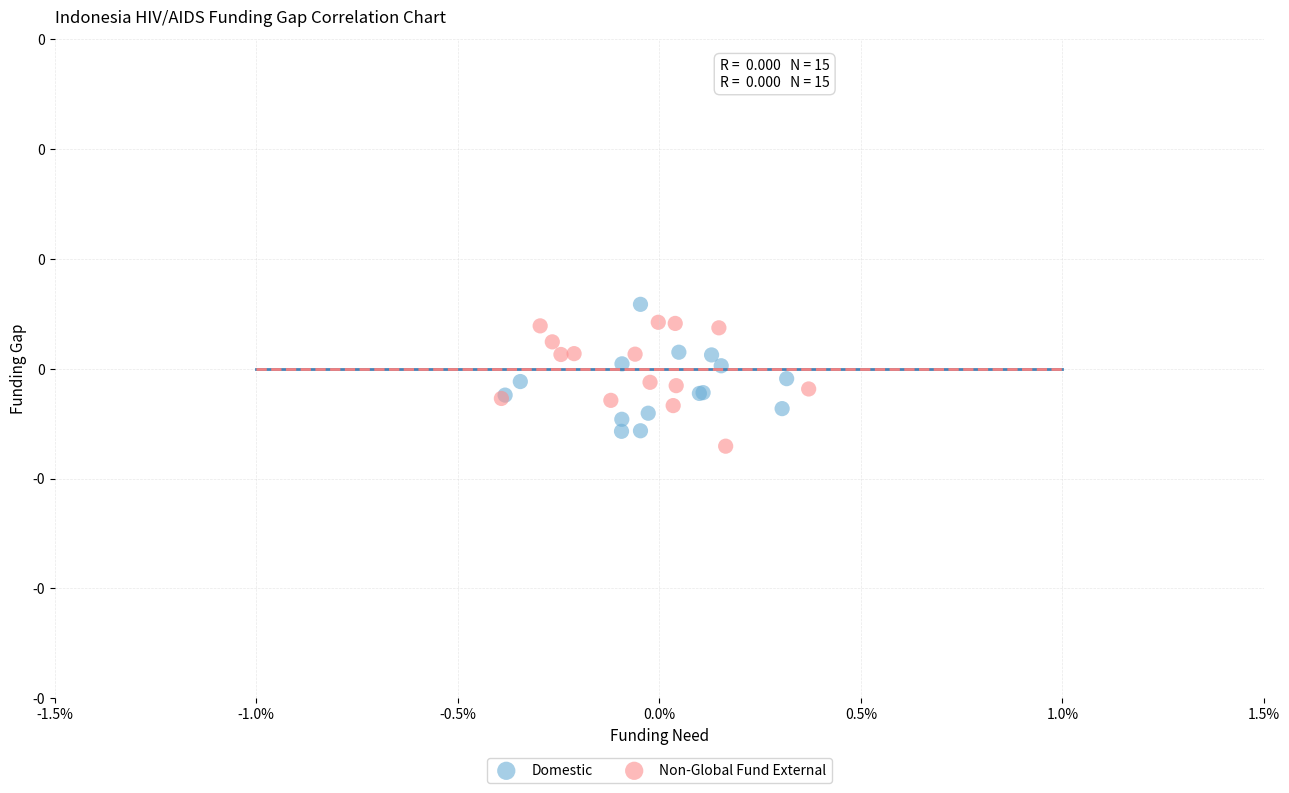

What are all the series names shown in the legend?

Domestic, Non-Global Fund External